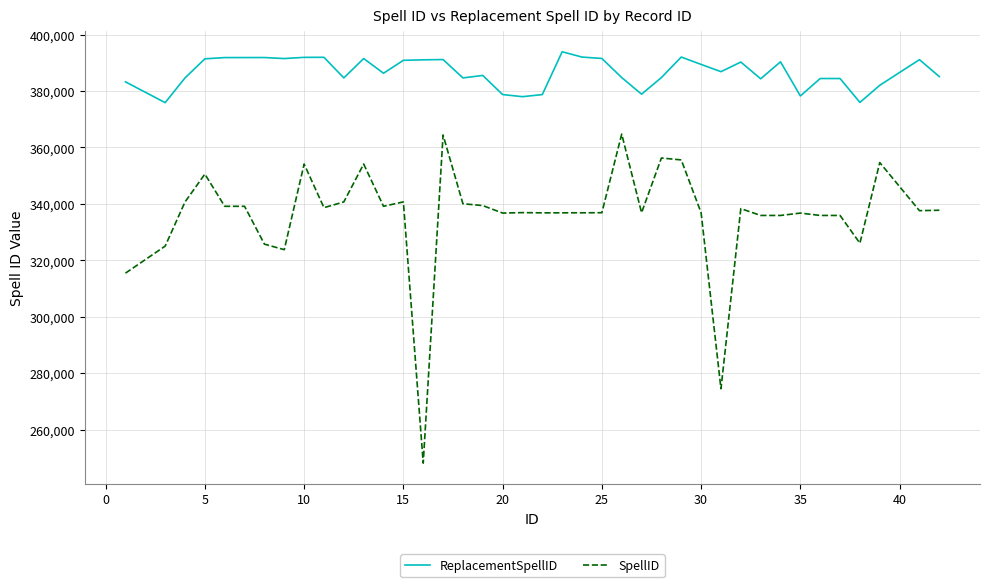

List the series in order of their overall mean, lowest first.

SpellID, ReplacementSpellID